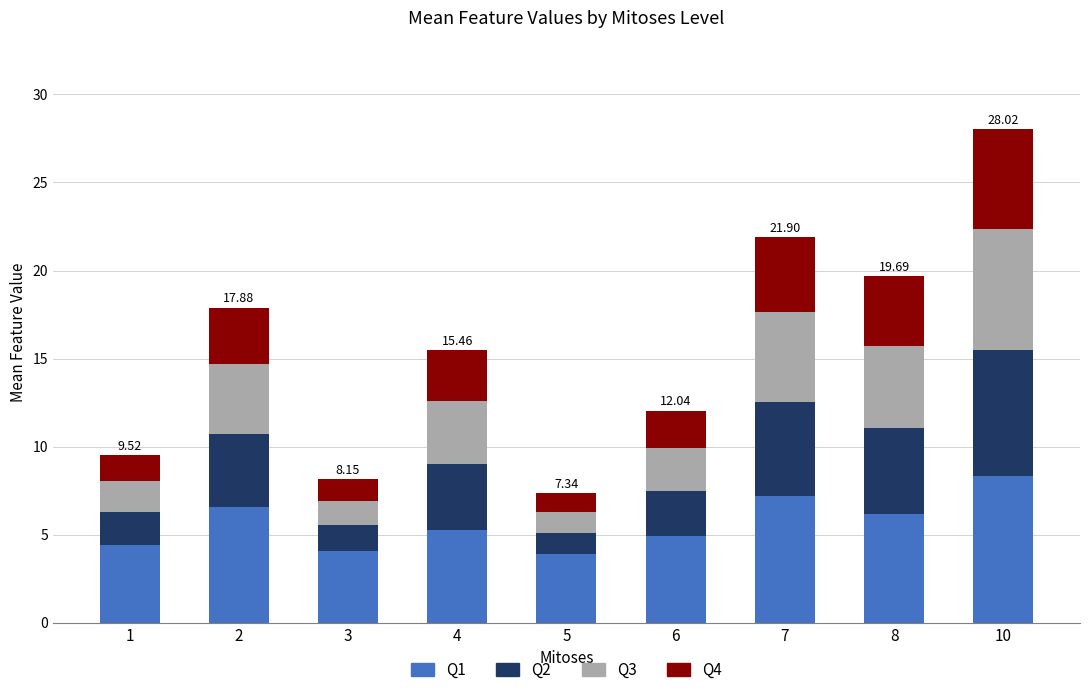

What is the total value across all series at 6?

12.0